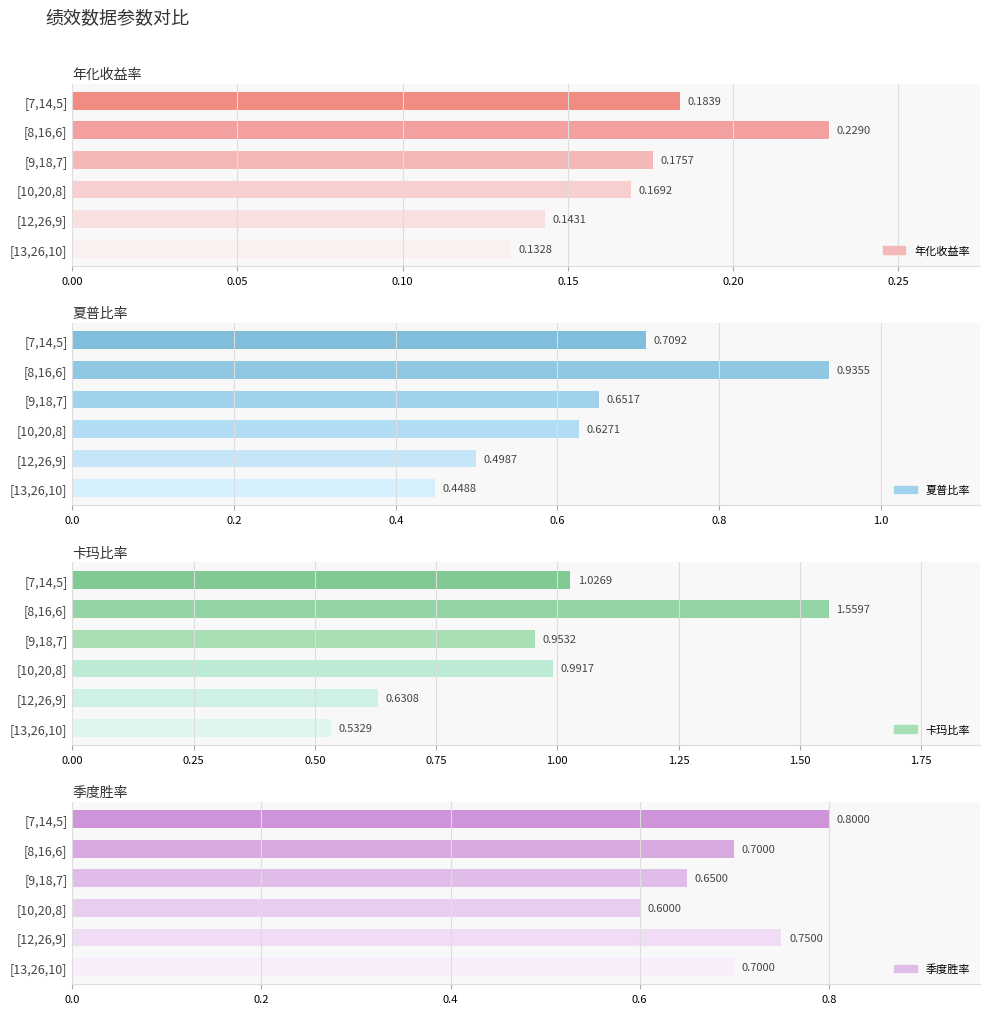

What is the value of the 夏普比率 bar at the 6th from the left?

0.4